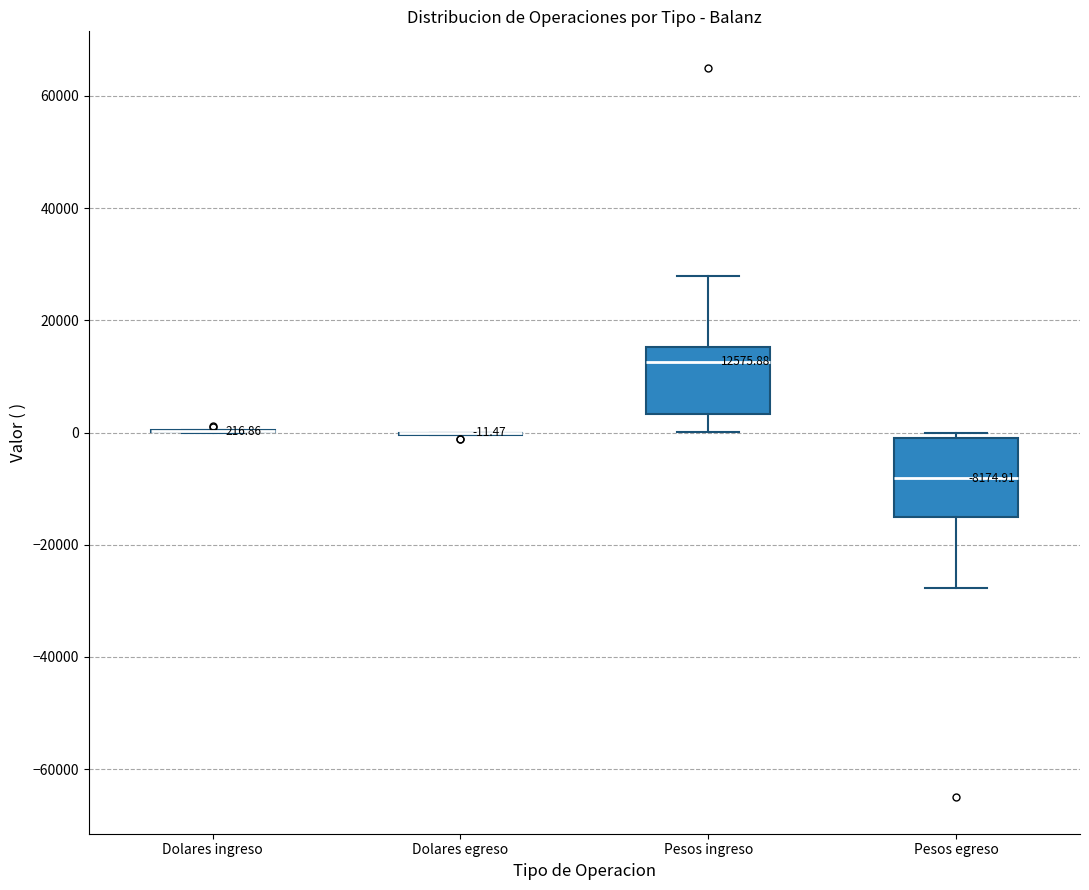

Which box is the tallest, from its lower edge to its upper edge?

Pesos egreso